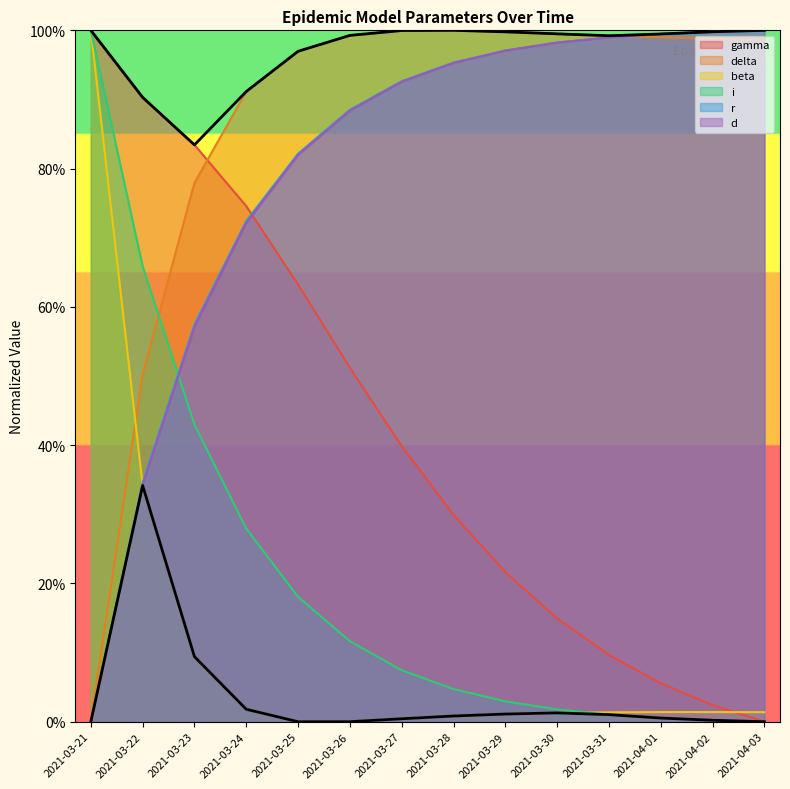

How many data points in beta are above 0?

13